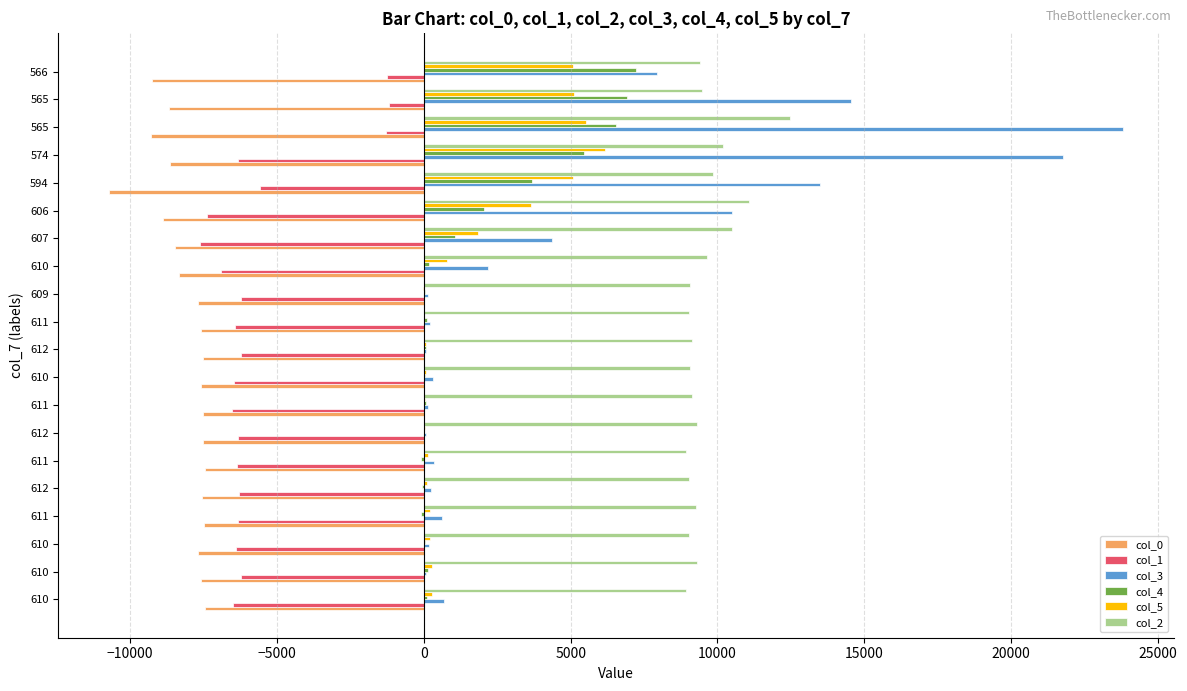

What are all the series names shown in the legend?

col_0, col_1, col_3, col_4, col_5, col_2